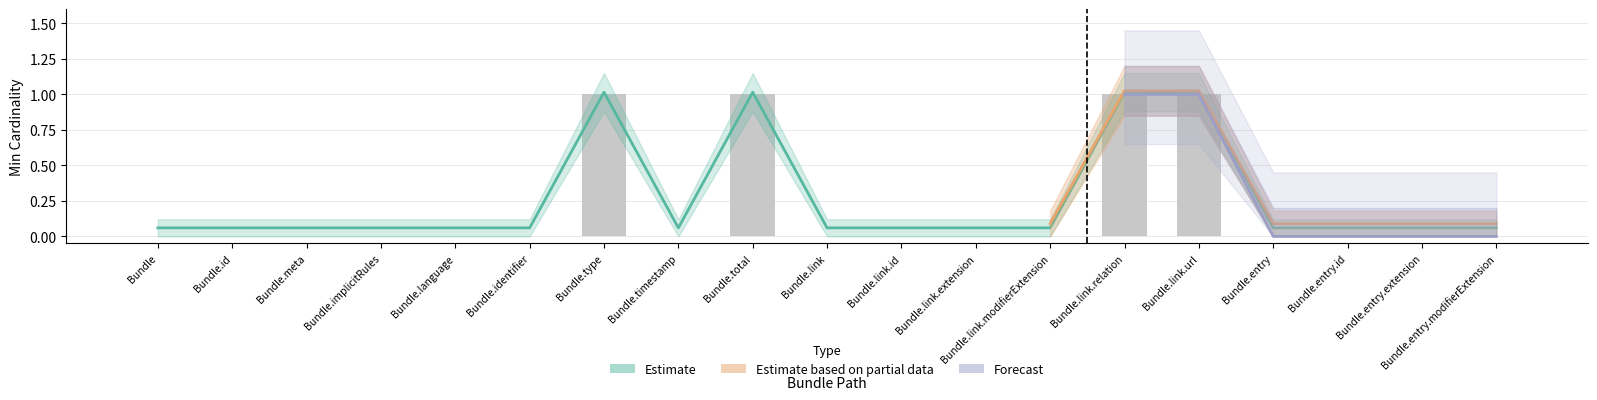

How many categories are shown in the chart?

19